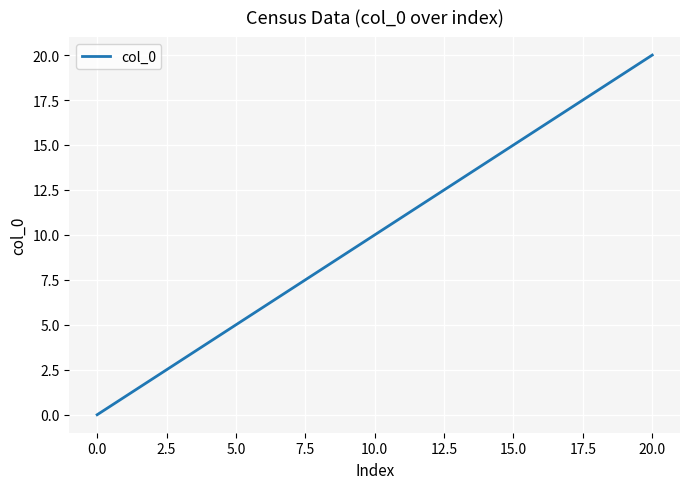

What is the maximum value shown in the chart?

20